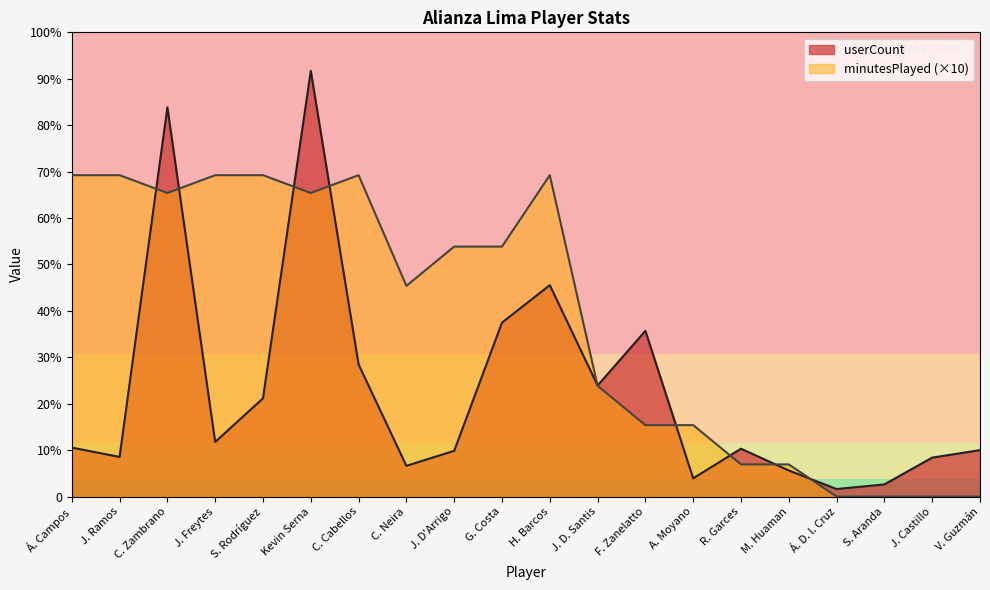

Reading right to left, what are all the values shown in this chart?

userCount: V. Guzmán=130	J. Castillo=109	S. Aranda=34	Á. D. l. Cruz=21	M. Huaman=73	R. Garces=134	A. Moyano=51	F. Zanelatto=464	J. D. Santis=311	H. Barcos=592	G. Costa=487	J. D'Arrigo=128	C. Neira=86	C. Cabellos=370	Kevin Serna=1192	S. Rodríguez=275	J. Freytes=153	C. Zambrano=1090	J. Ramos=111	Á. Campos=137
minutesPlayed: V. Guzmán=0	J. Castillo=0	S. Aranda=0	Á. D. l. Cruz=0	M. Huaman=90	R. Garces=90	A. Moyano=200	F. Zanelatto=200	J. D. Santis=310	H. Barcos=900	G. Costa=700	J. D'Arrigo=700	C. Neira=590	C. Cabellos=900	Kevin Serna=850	S. Rodríguez=900	J. Freytes=900	C. Zambrano=850	J. Ramos=900	Á. Campos=900